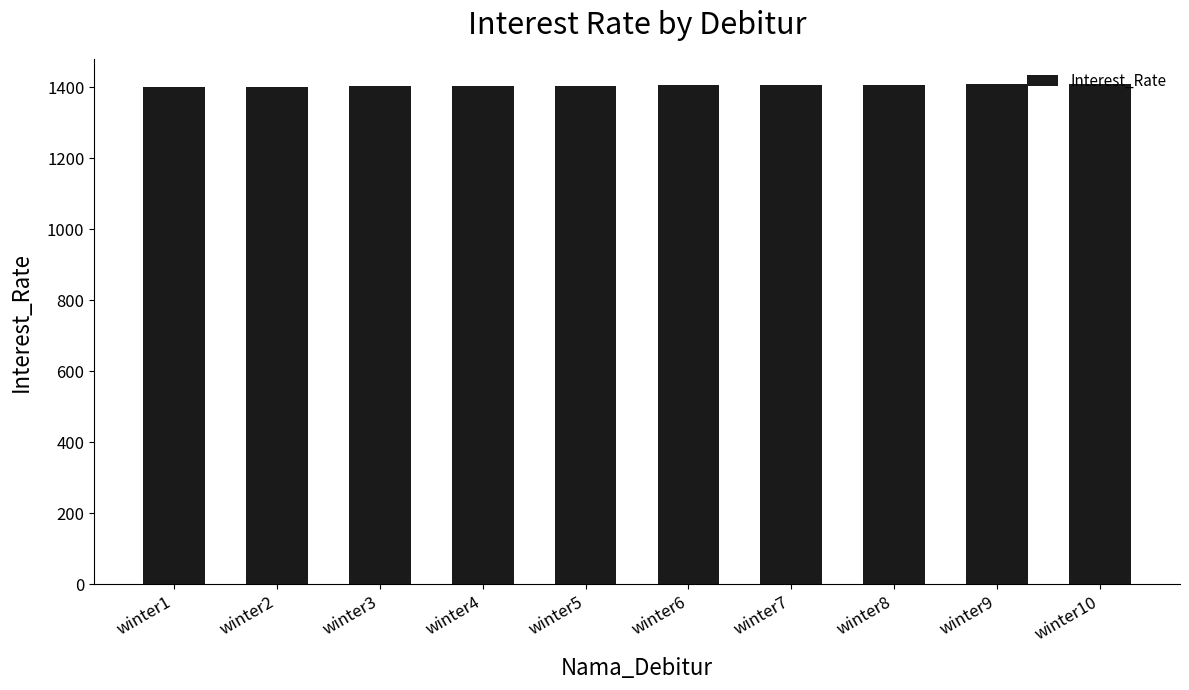

What is the smallest value displayed?

1400